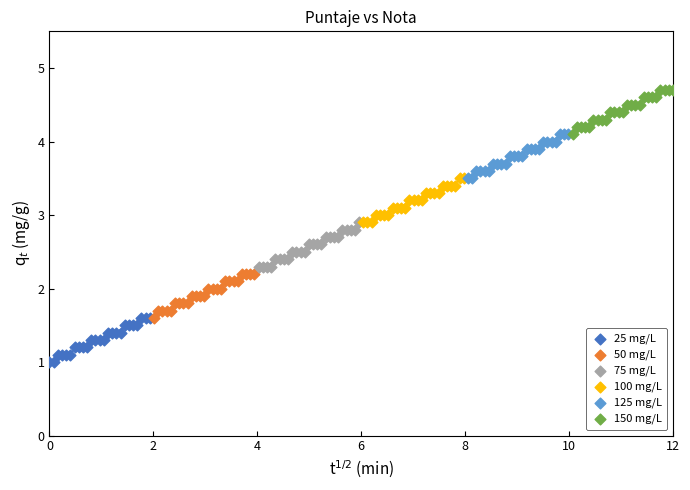

Which series reaches the minimum Y coordinate?

25 mg/L